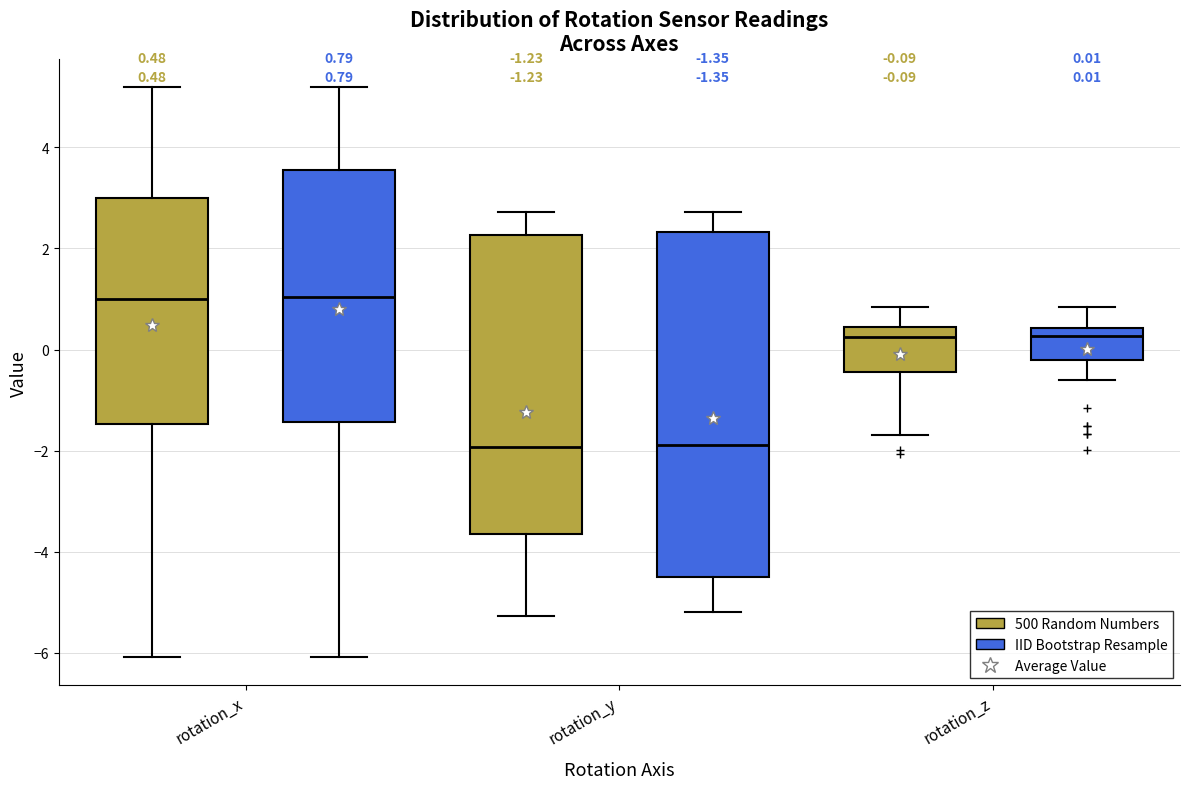

Which box is the tallest, from its lower edge to its upper edge?

rotation_y (IID Bootstrap Resample)